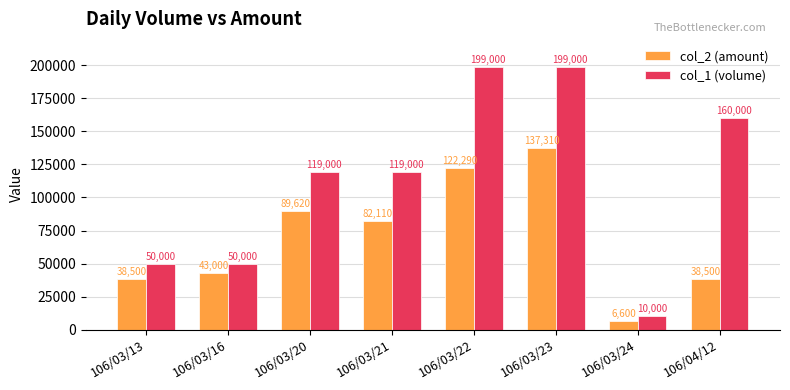

What is the difference between the highest and lowest values at 106/03/22?

76710